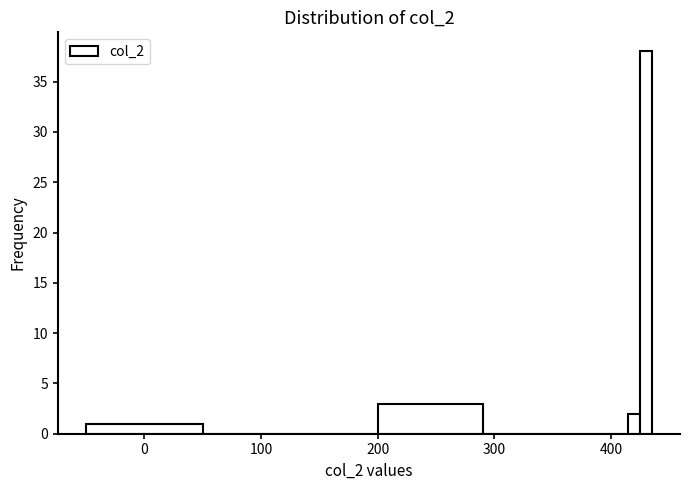

Around what value on the x-axis is the tallest bar? Give the approximate position of its centre, as read against the axis.

430